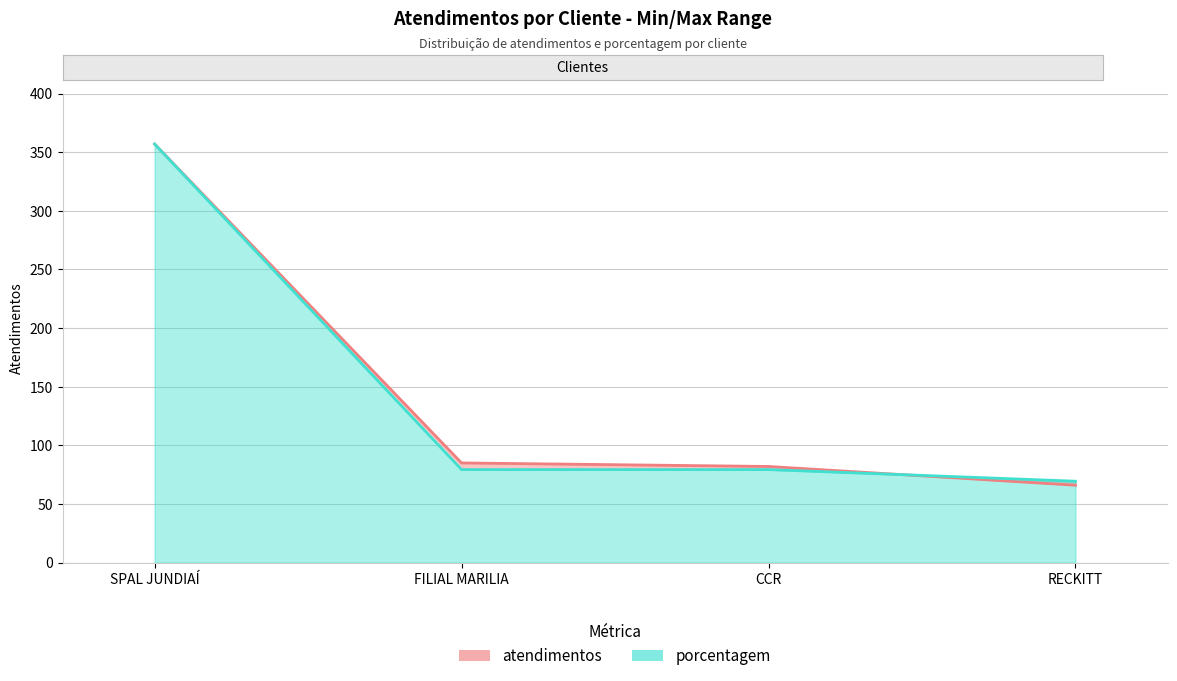

What is the average value of the atendimentos series?

147.5